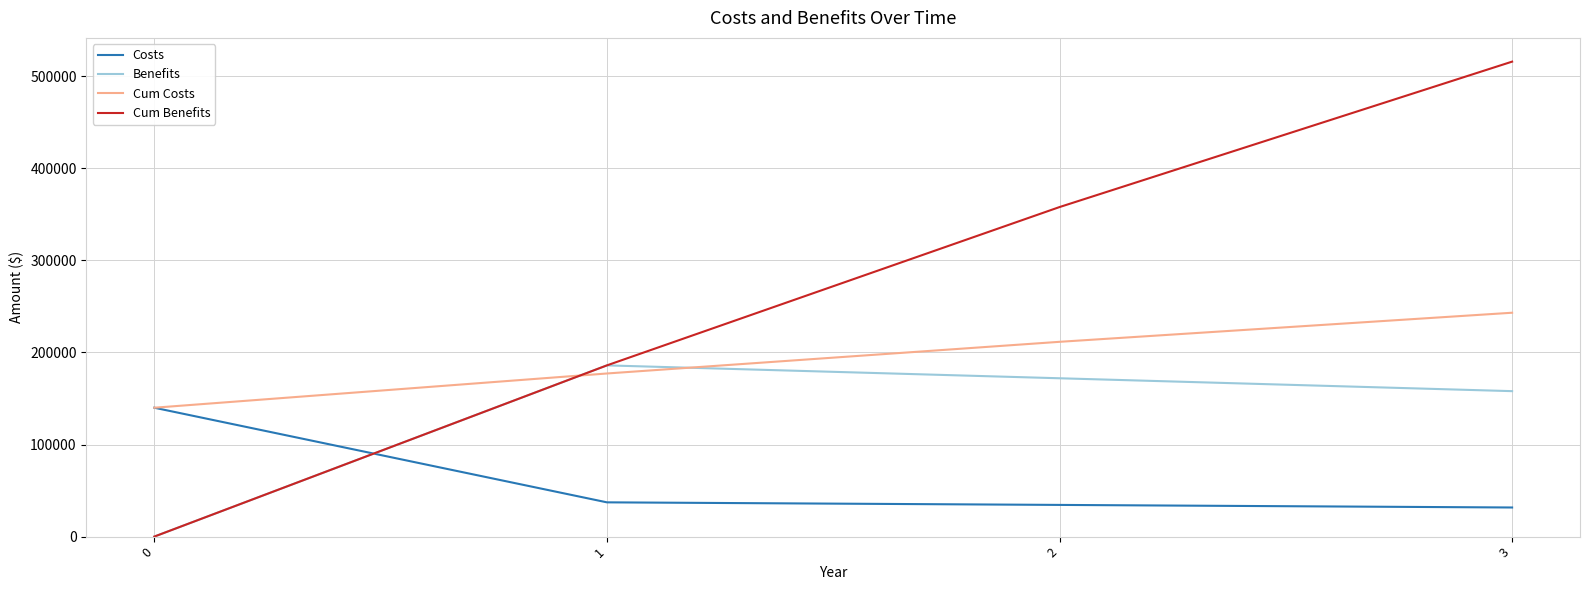

Reading left to right, transcribe all the data shown in this chart.

Costs: 140000	37200	34400	31600
Benefits: 0	186000	172000	158000
Cum Costs: 140000	177200	211600	243200
Cum Benefits: 0	186000	358000	516000